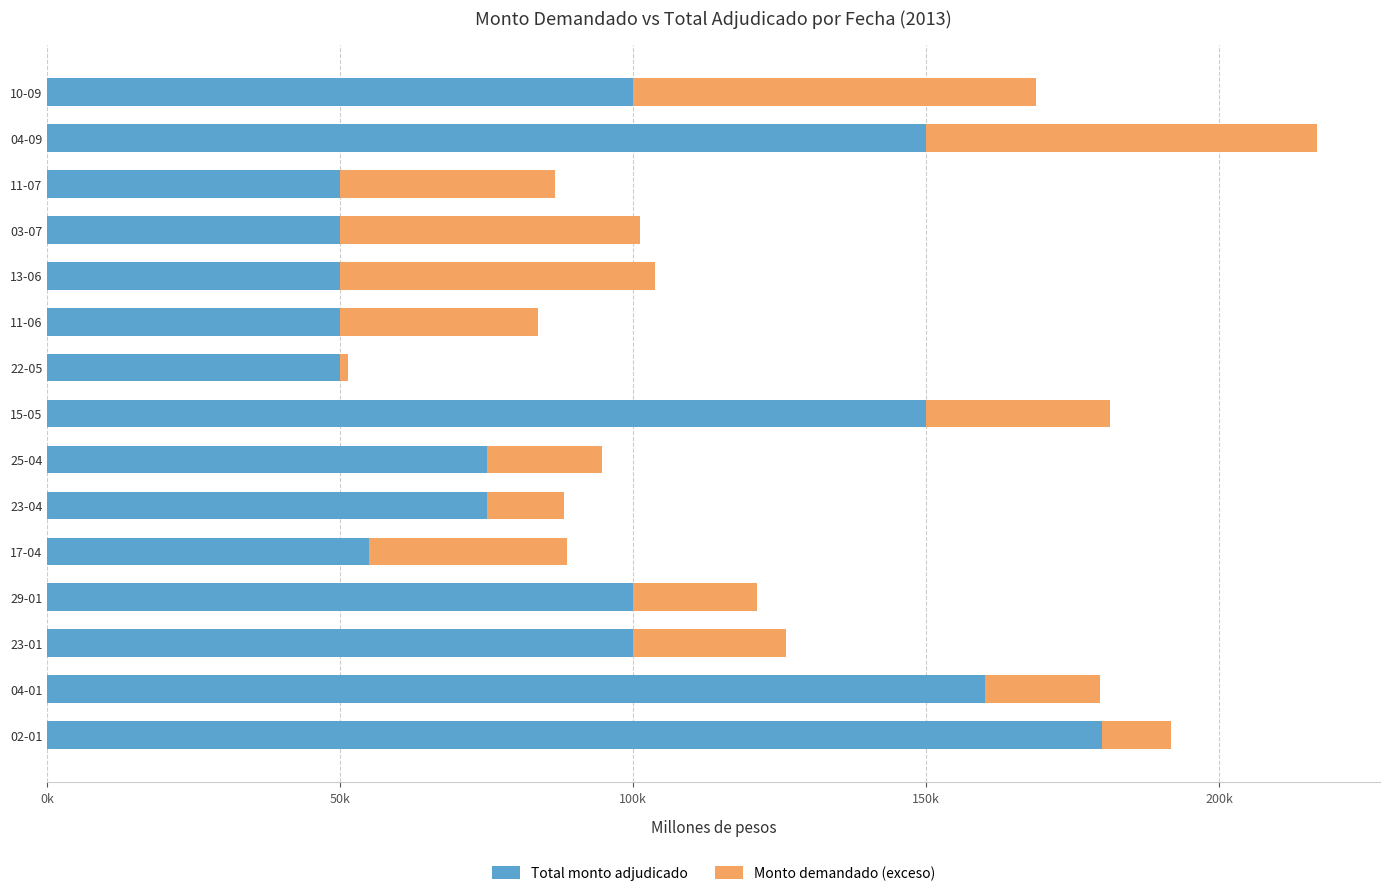

Which series has the largest range (max minus min)?

Total monto adjudicado